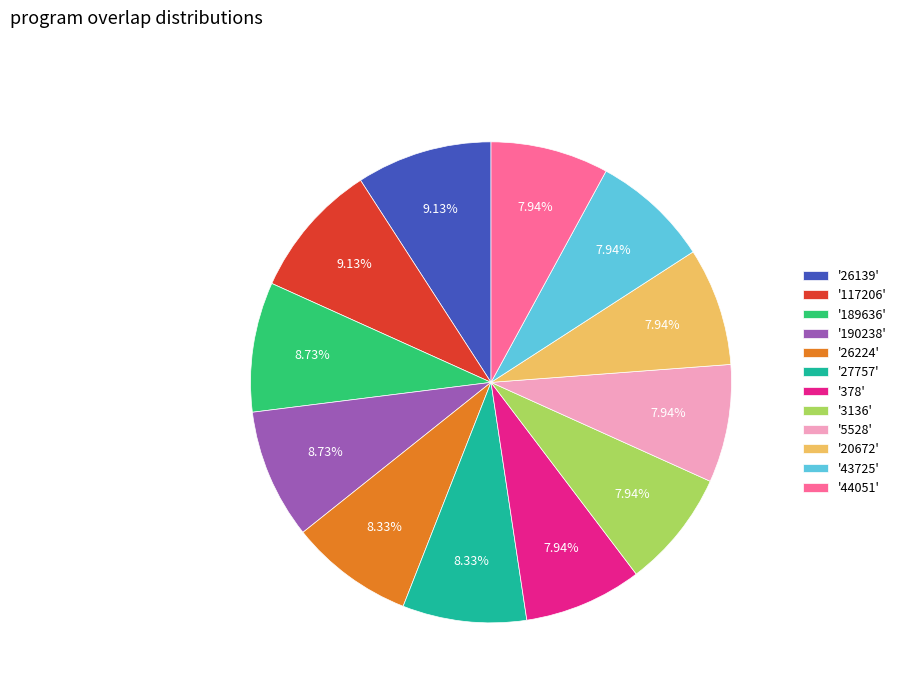

Does '117206' represent more than half of the total?

No